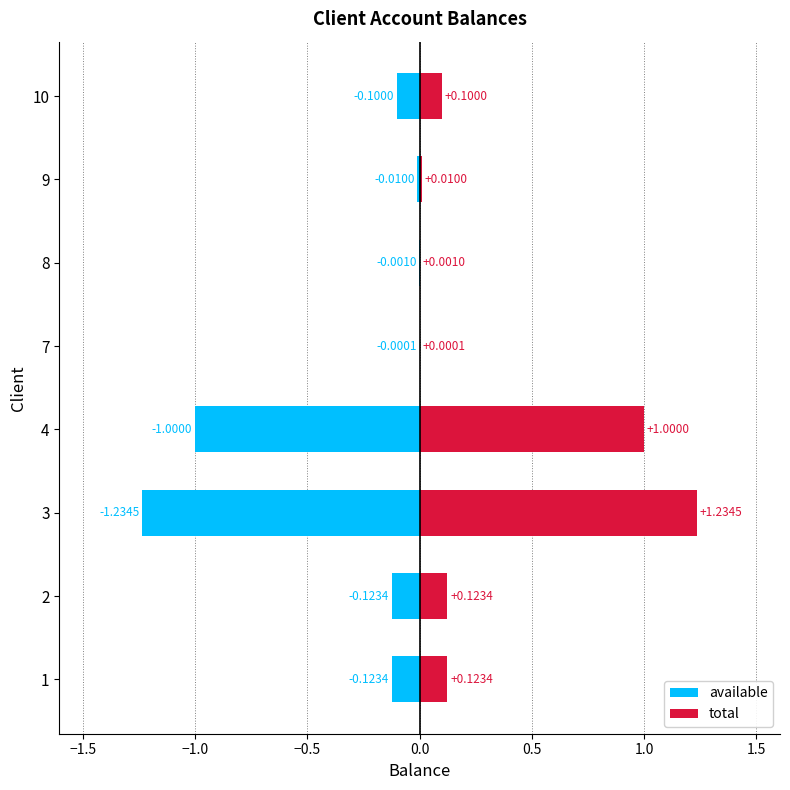

What is the value of the total bar at the 1st from the left?

0.1